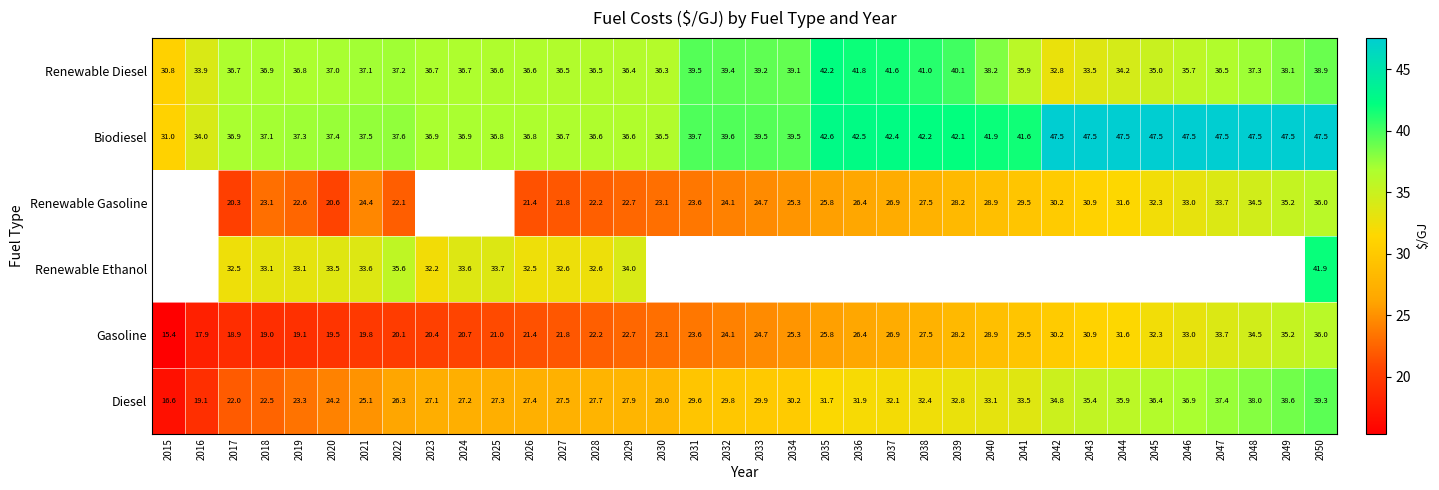

How many data points in Gasoline are less than 24?

17